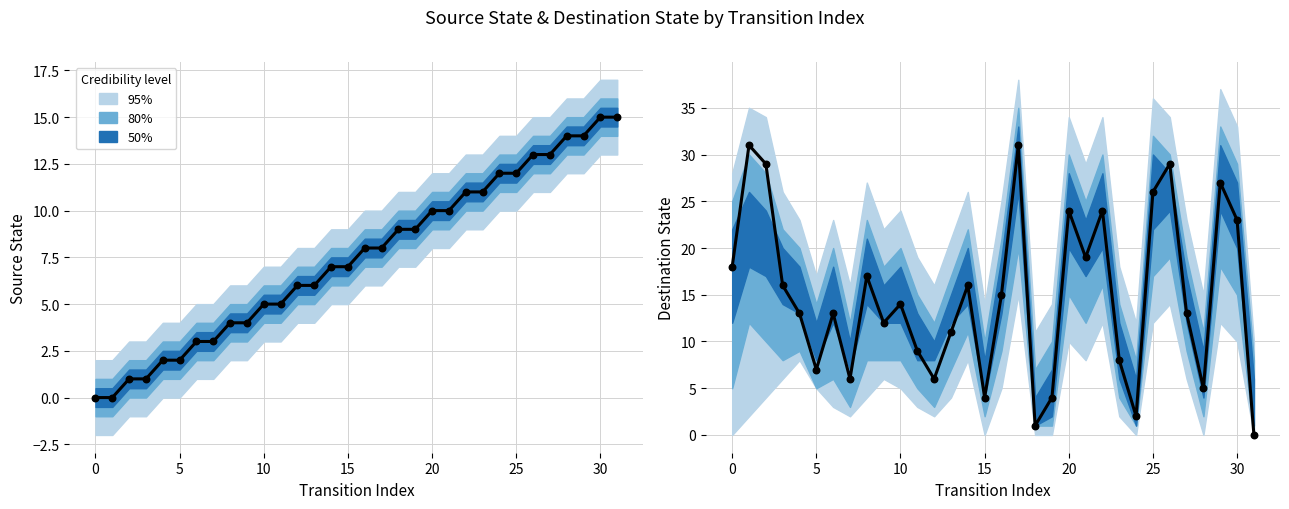

At how many categories does at least one series exceed 24?

6